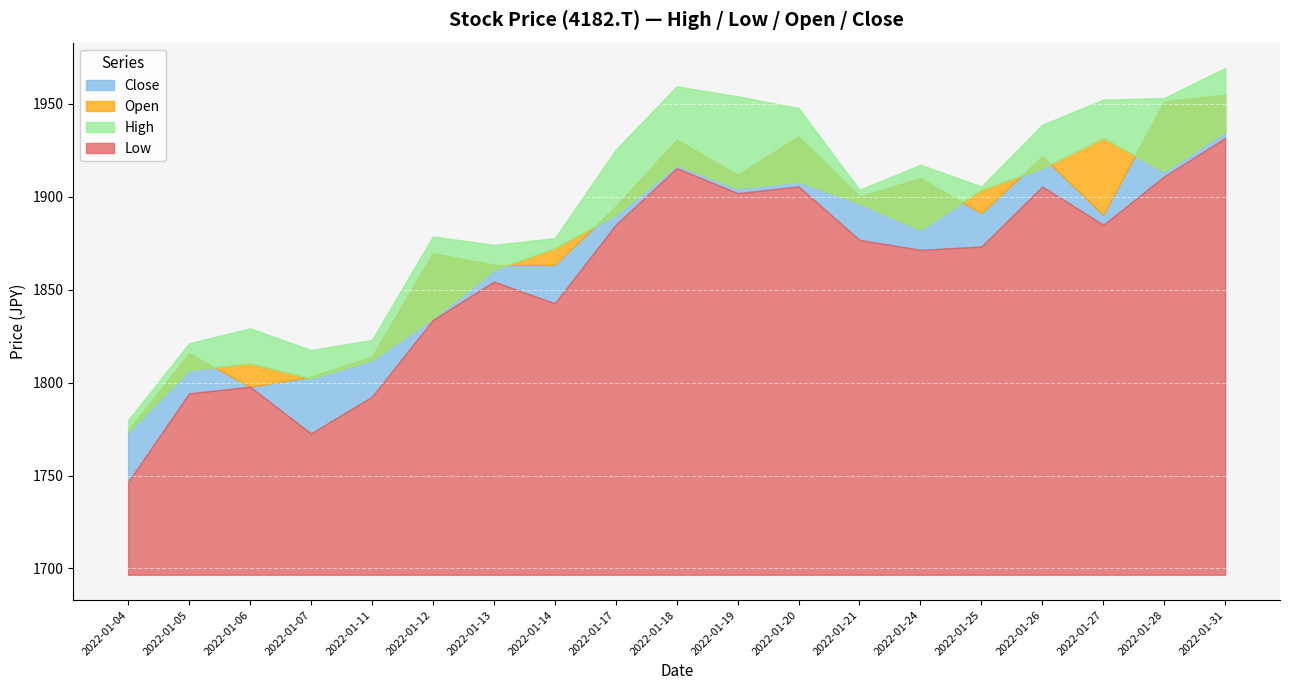

What is the value of the Low point at the 5th from the left?

1792.4